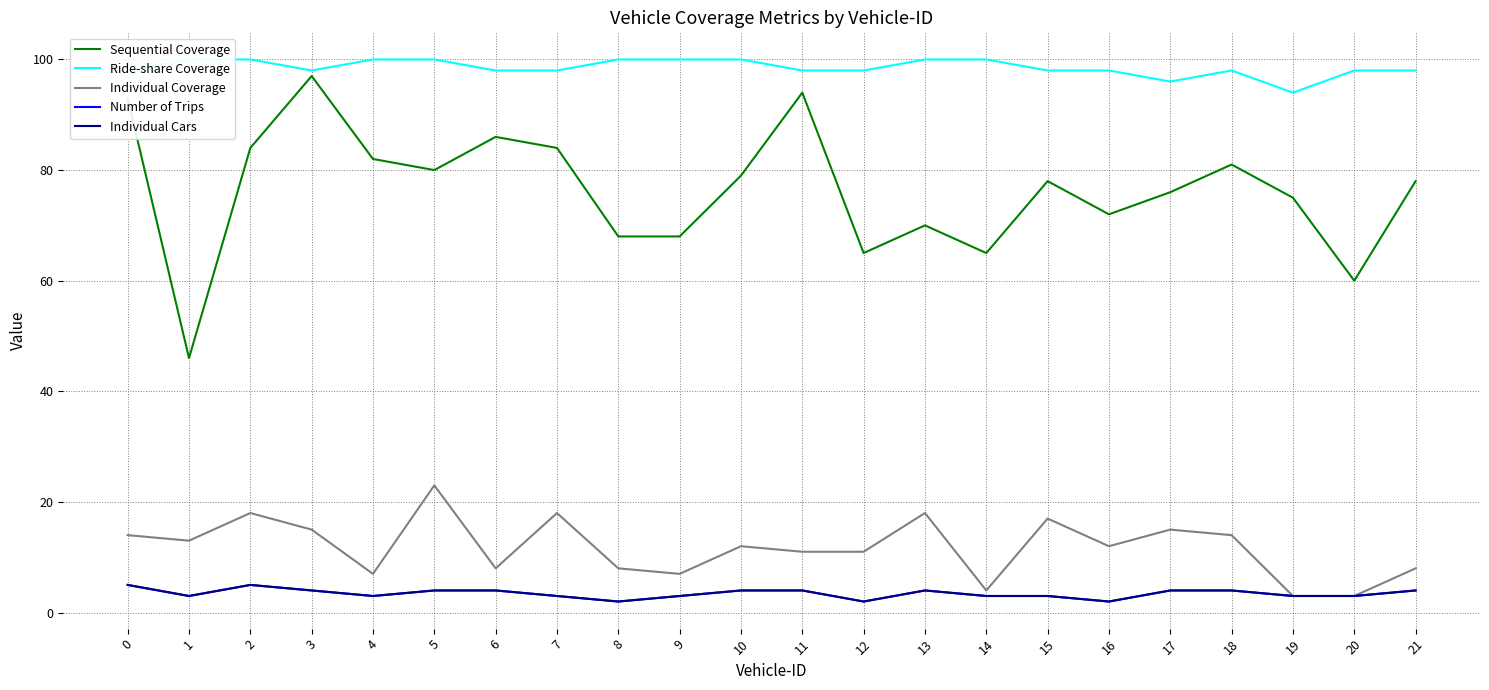

True or false: Individual Cars and Number of Trips cross at least once.

False